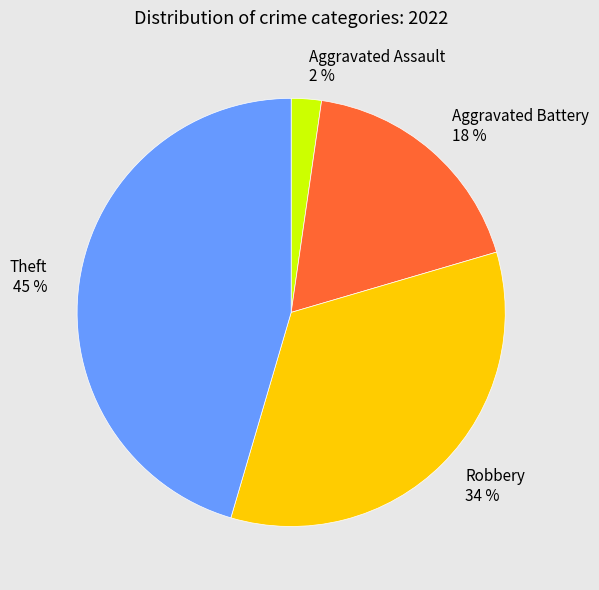

What percentage is the Aggravated Assault slice, to the nearest percent?

2%